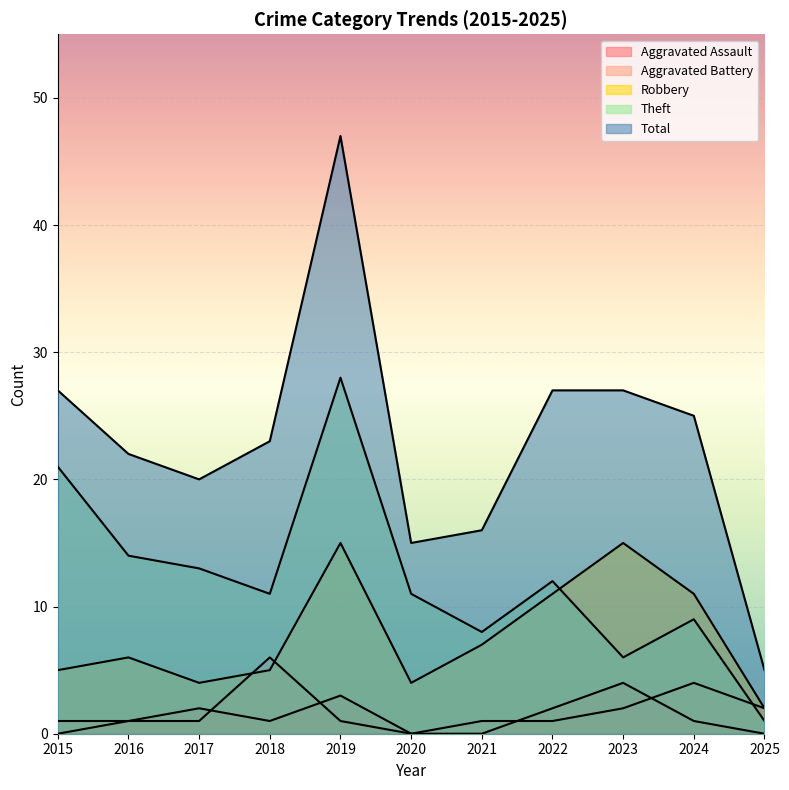

The value of Total at 2018 is 12. True or false?

False